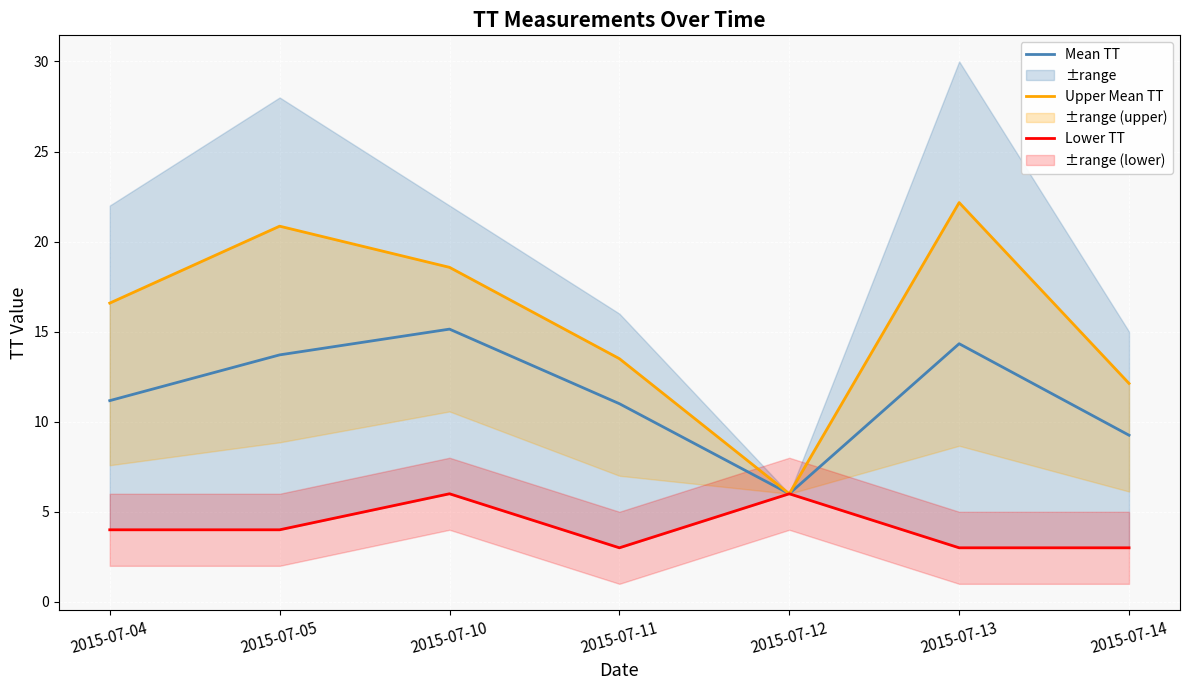

Is it true that Lower TT equals 6.2 at 2015-07-04?

False